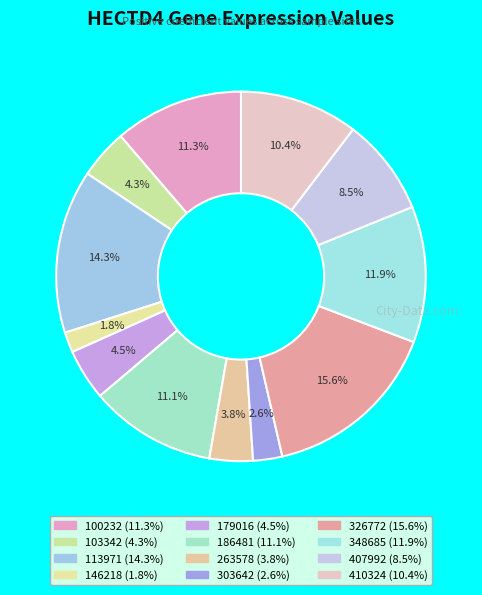

Rank the categories by value from lowest to highest.

146218, 303642, 263578, 103342, 179016, 407992, 410324, 186481, 100232, 348685, 113971, 326772